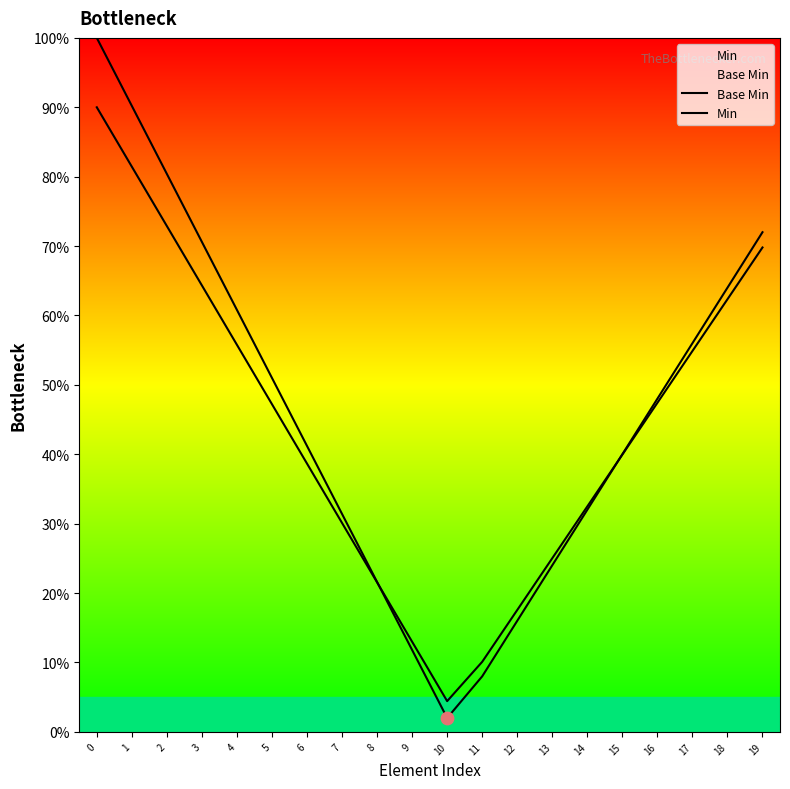

Which series contains the lowest Y value?

Base Min